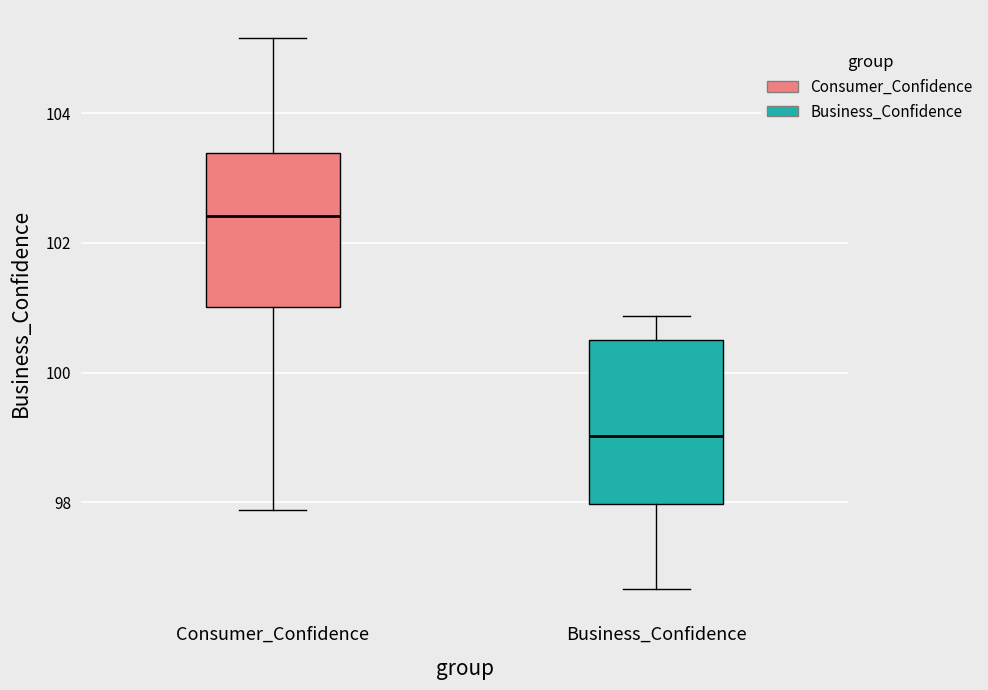

Which box has the highest median line?

Consumer_Confidence